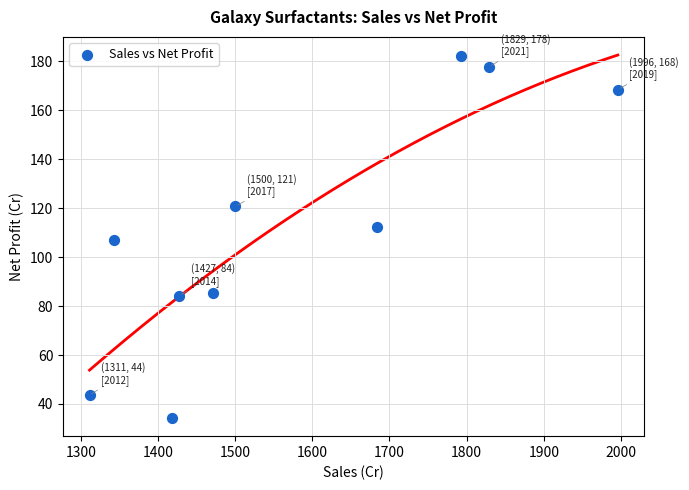

What is the range of X values (max minus min)?

684.4